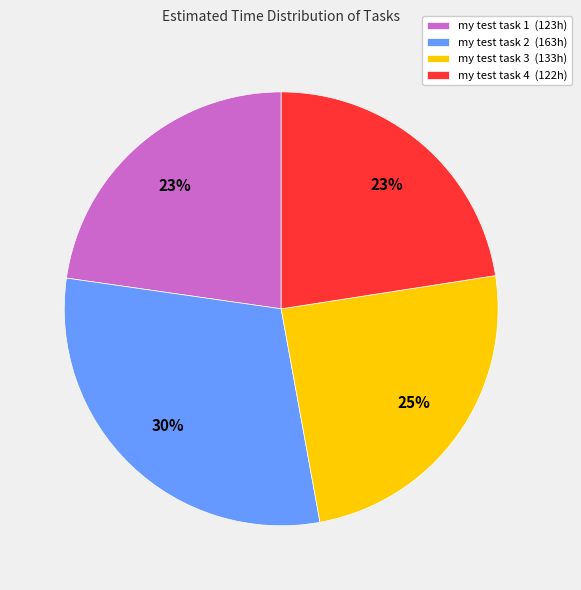

To the nearest percent, what is the difference between the my test task 1 (123h) and my test task 2 (163h) slice percentages?

7%